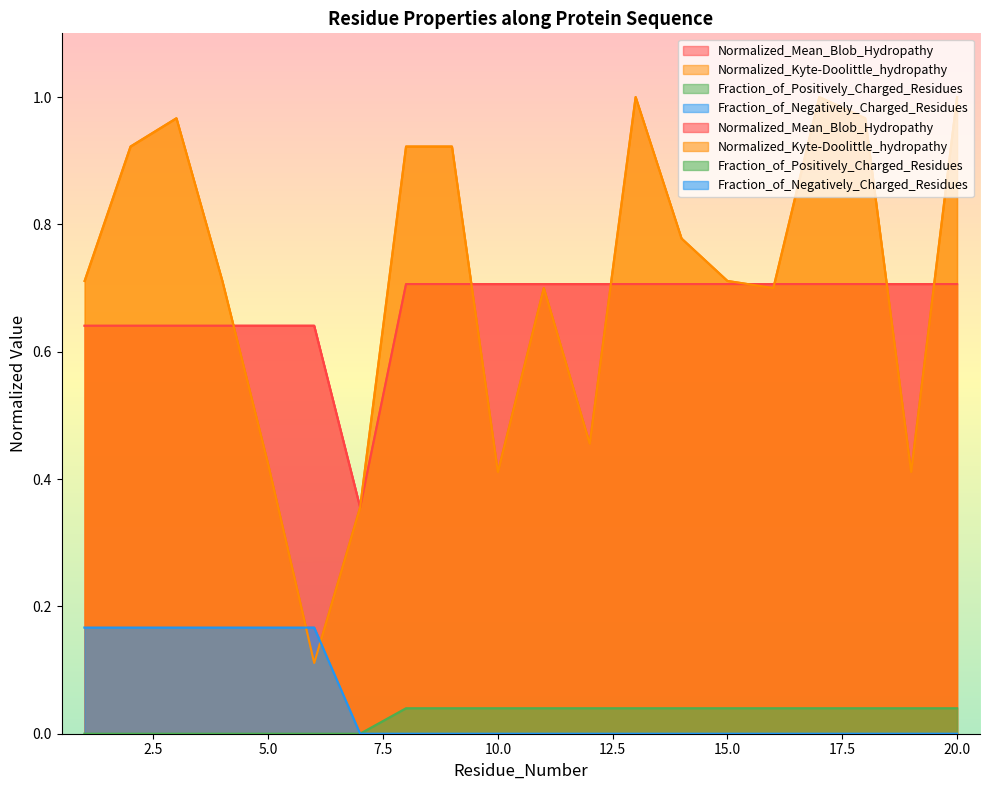

Reading left to right, transcribe all the data shown in this chart.

Normalized_Mean_Blob_Hydropathy: 0.6	0.6	0.6	0.6	0.6	0.6	0.4	0.7	0.7	0.7	0.7	0.7	0.7	0.7	0.7	0.7	0.7	0.7	0.7	0.7
Normalized_Kyte-Doolittle_hydropathy: 0.7	0.9	1.0	0.7	0.4	0.1	0.4	0.9	0.9	0.4	0.7	0.5	1.0	0.8	0.7	0.7	1.0	1.0	0.4	1.0
Fraction_of_Positively_Charged_Residues: 0.0	0.0	0.0	0.0	0.0	0.0	0.0	0.0	0.0	0.0	0.0	0.0	0.0	0.0	0.0	0.0	0.0	0.0	0.0	0.0
Fraction_of_Negatively_Charged_Residues: 0.2	0.2	0.2	0.2	0.2	0.2	0.0	0.0	0.0	0.0	0.0	0.0	0.0	0.0	0.0	0.0	0.0	0.0	0.0	0.0